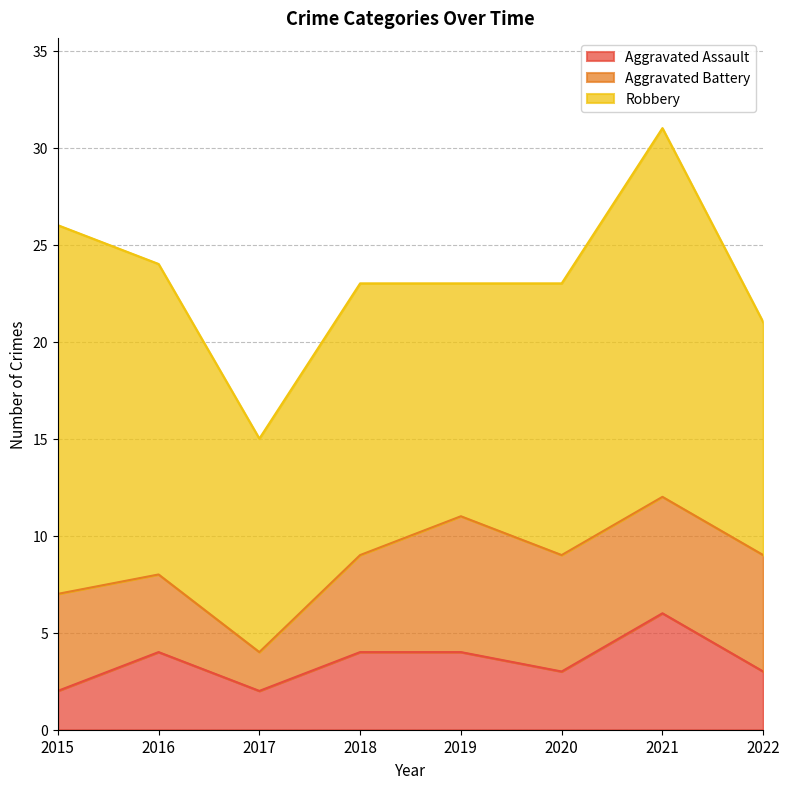

Which series has the widest spread of values?

Robbery